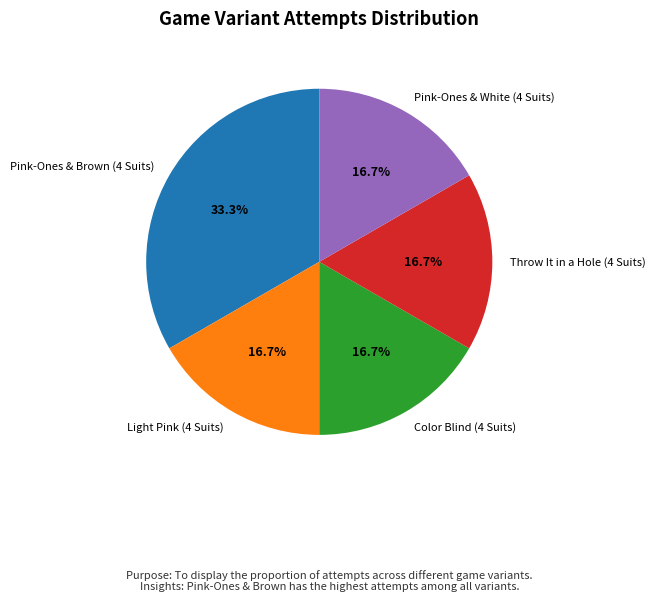

What is the largest slice in the pie chart?

Pink-Ones & Brown (4 Suits)